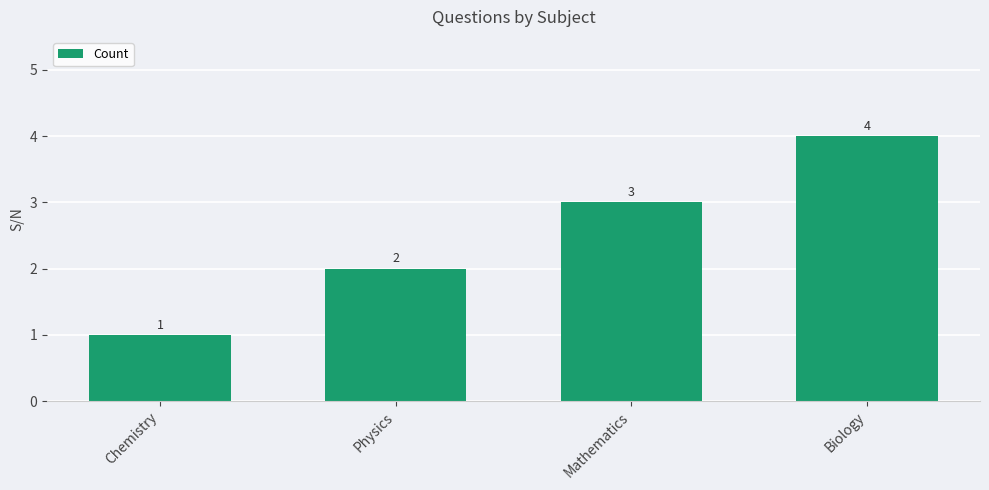

What is the greatest value displayed?

4